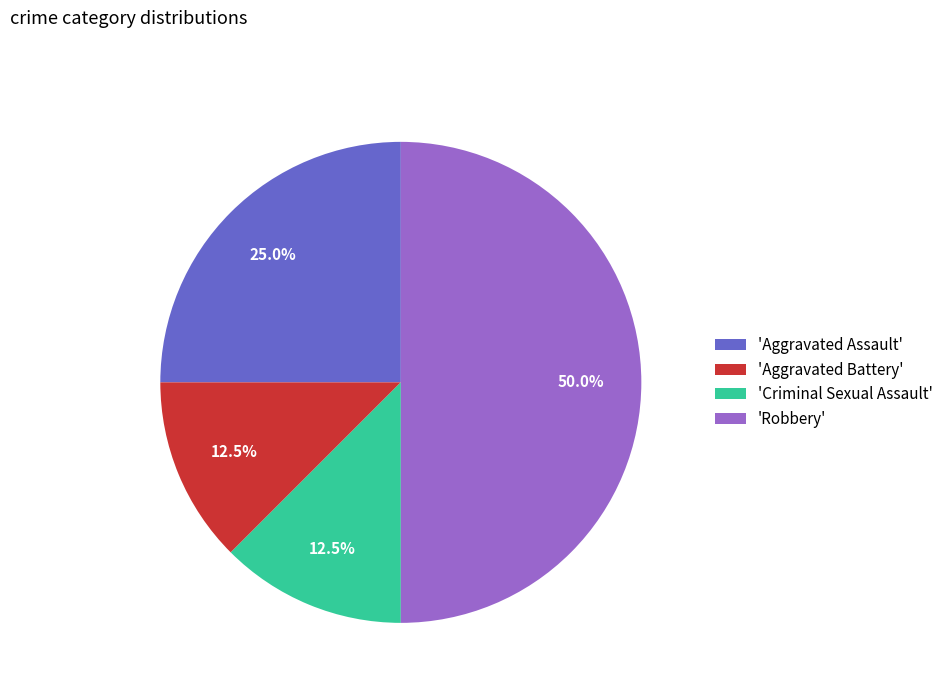

What is the largest slice in the pie chart?

'Robbery'